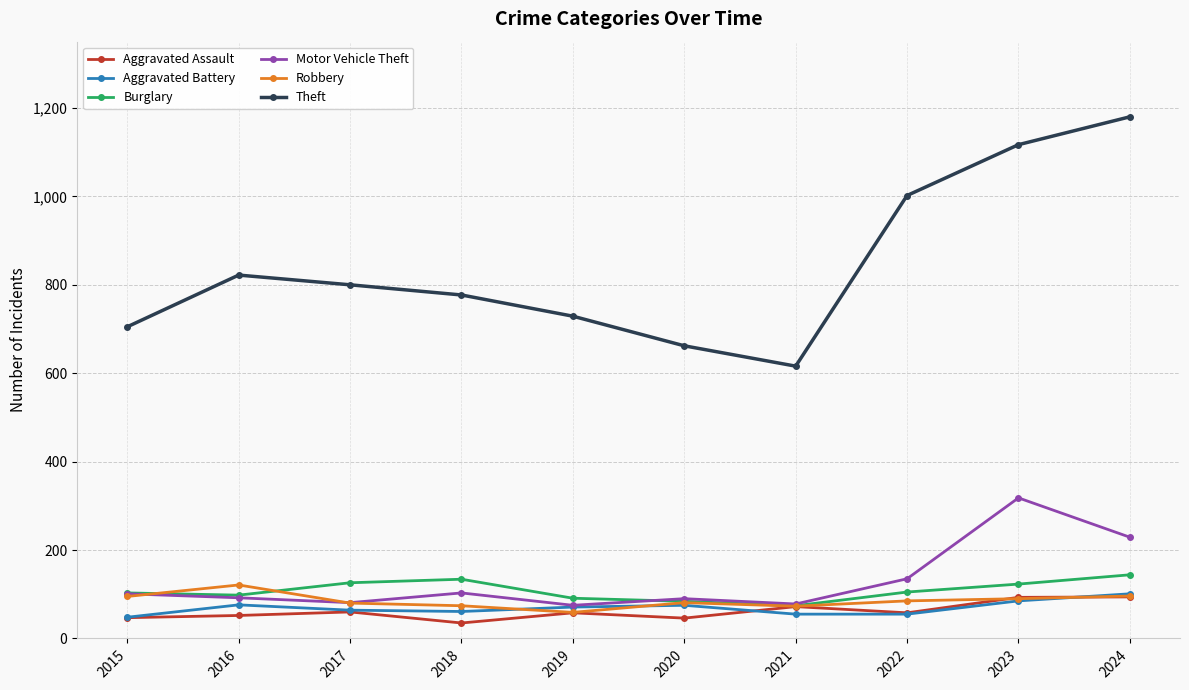

Does the chart display data point markers on the line(s)?

Yes